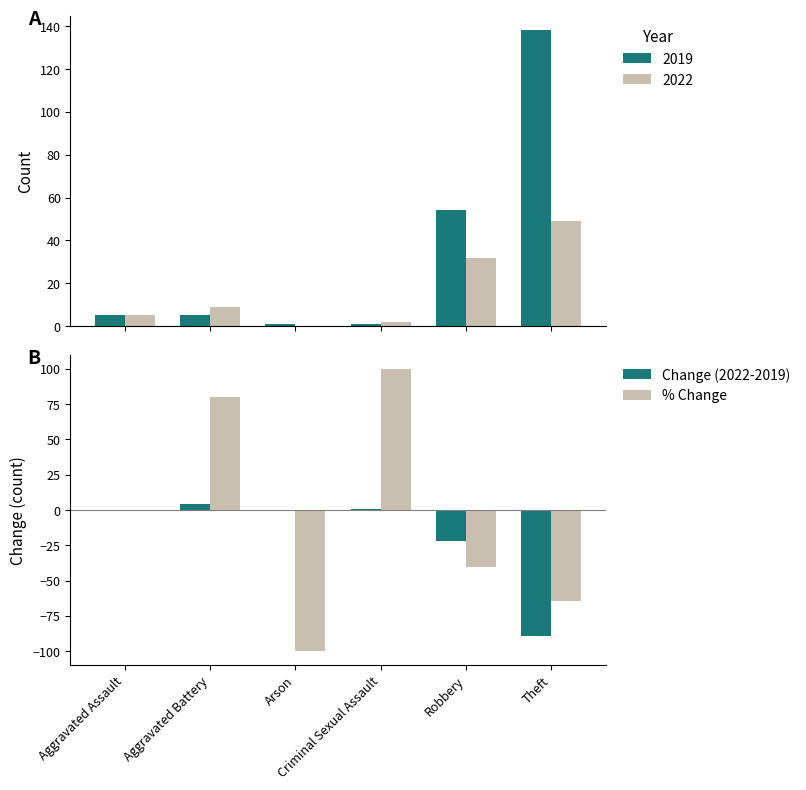

How many positive values does the 2022 series have?

5